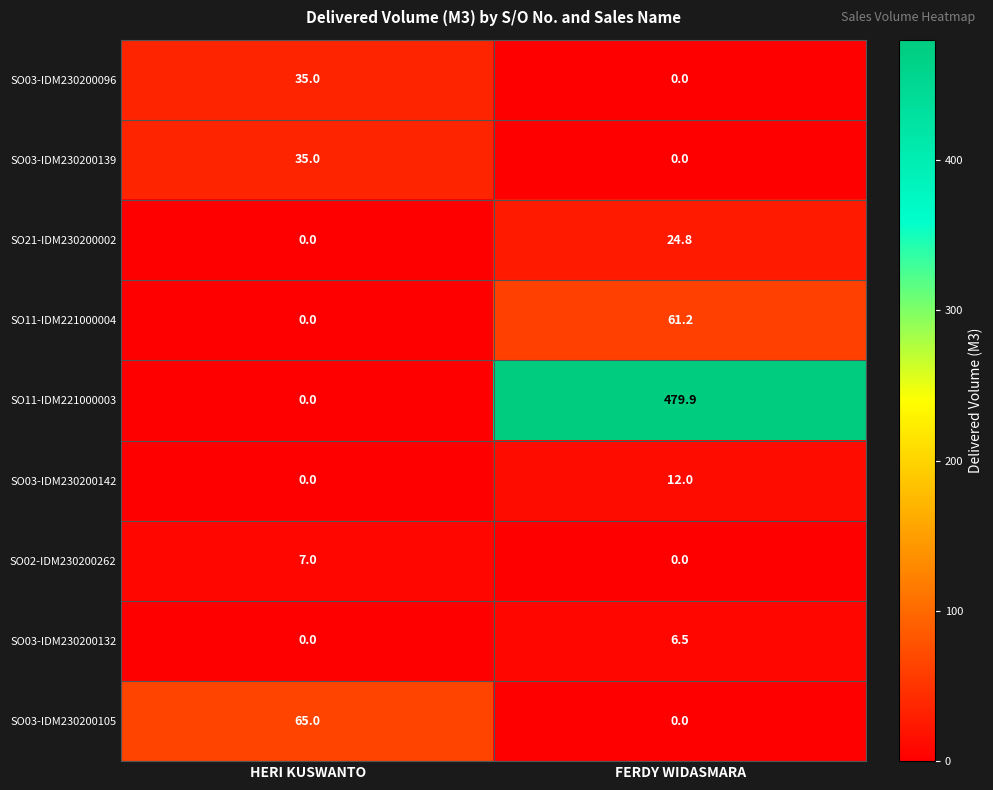

Which category has the lowest value in the SO21-IDM230200002 series?

HERI KUSWANTO